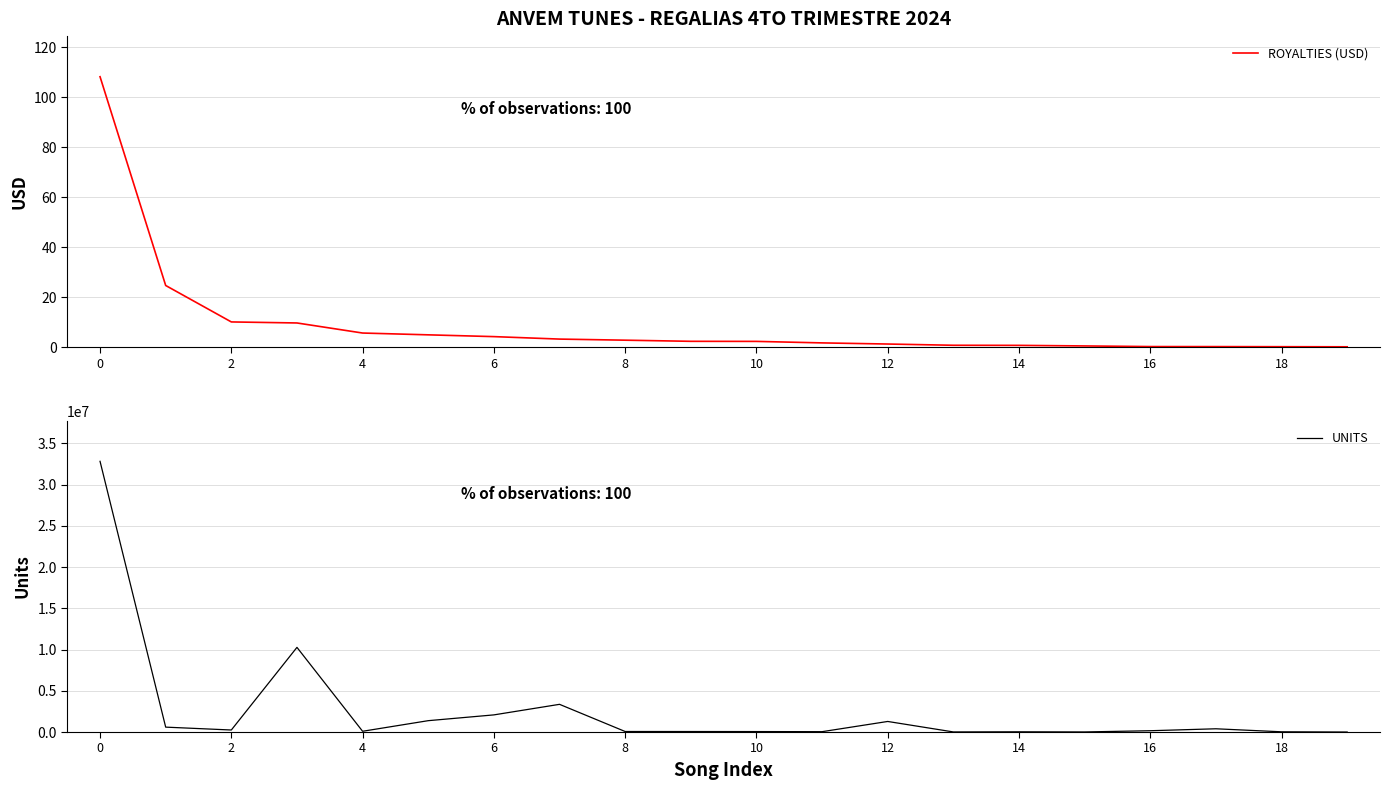

Is it true that ROYALTIES (USD) equals 108.3 at 0?

True